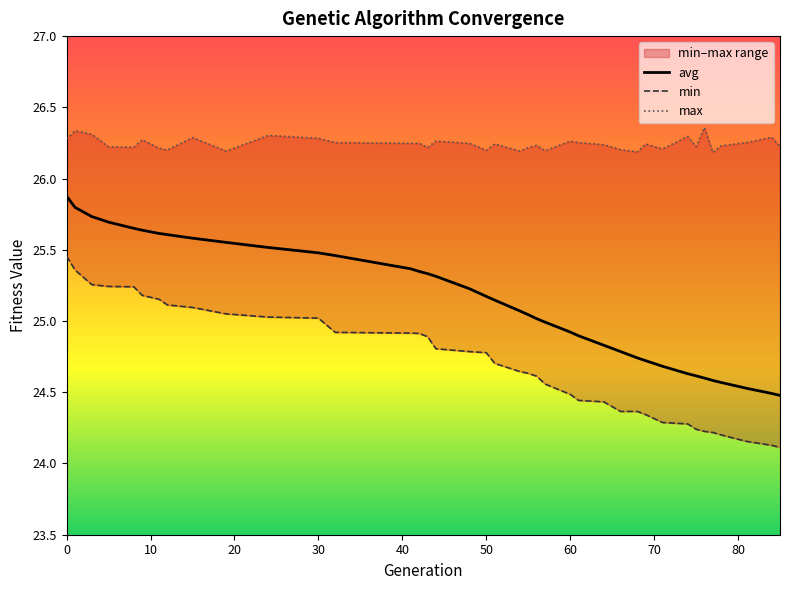

Is it true that avg equals 36.0 at 74?

False